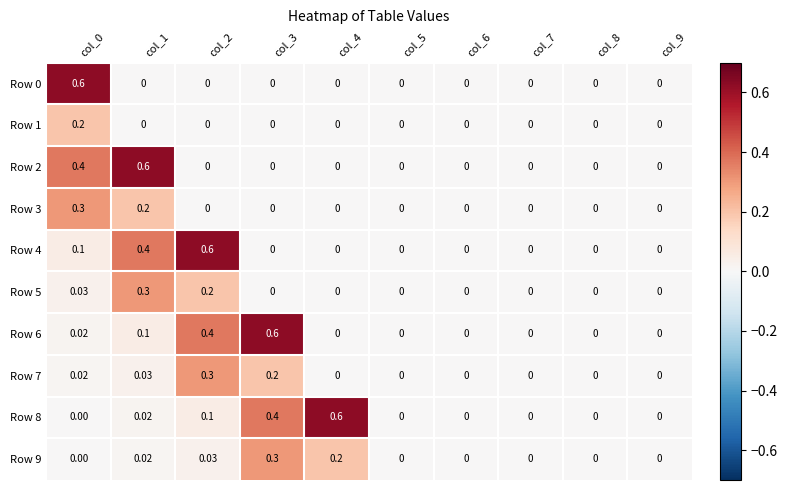

Which category has the lowest value across all series?

col_1